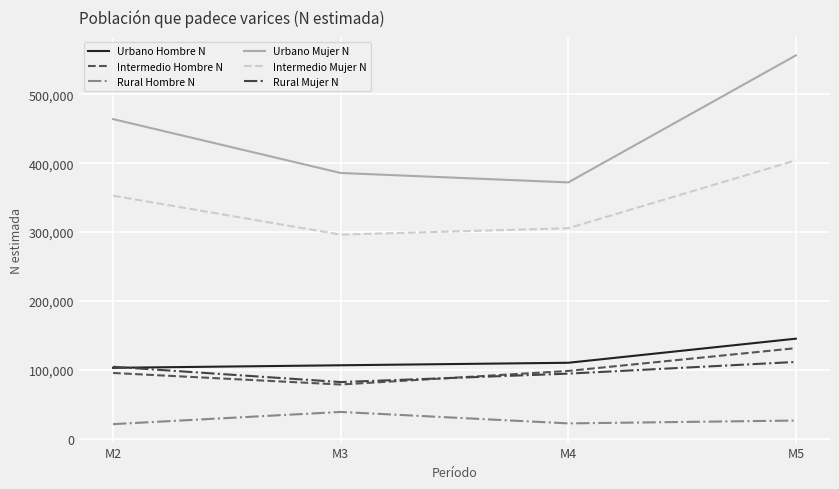

What is the difference between the highest and lowest values at M2?

443117